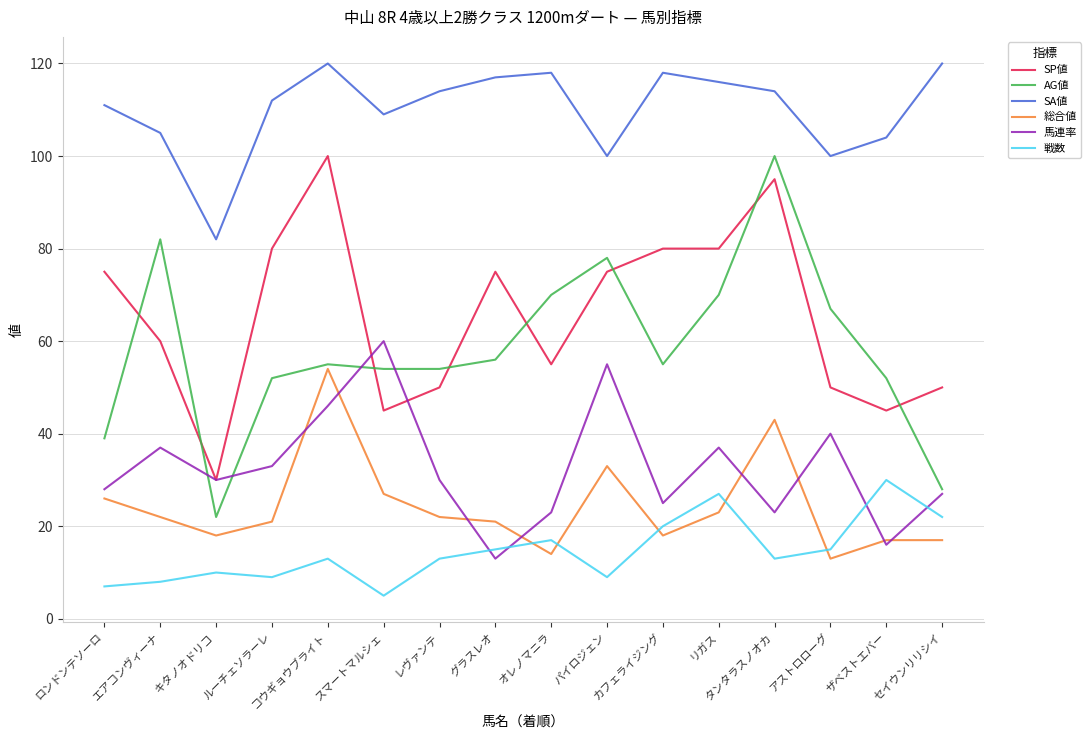

In 総合値, how many points are lower than both neighbors (excluding endpoints)?

4